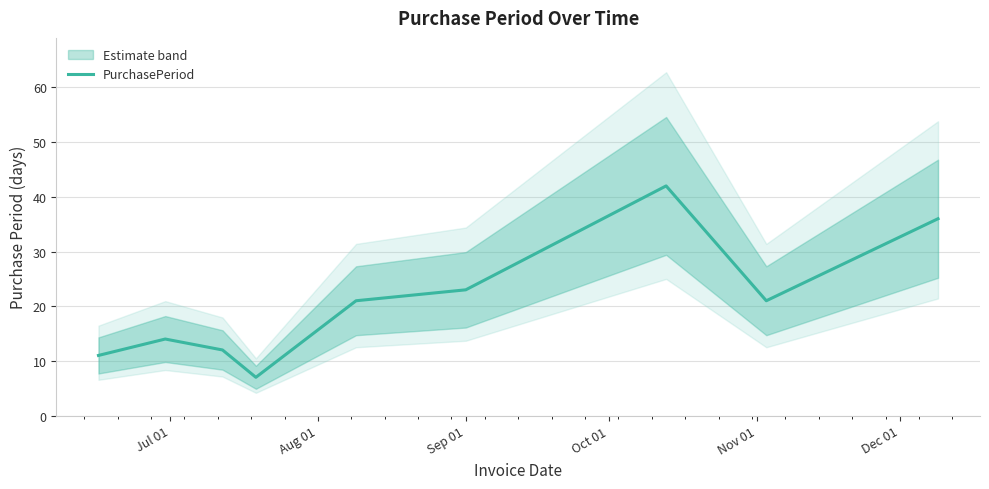

What is the lowest value of the PurchasePeriod series?

7